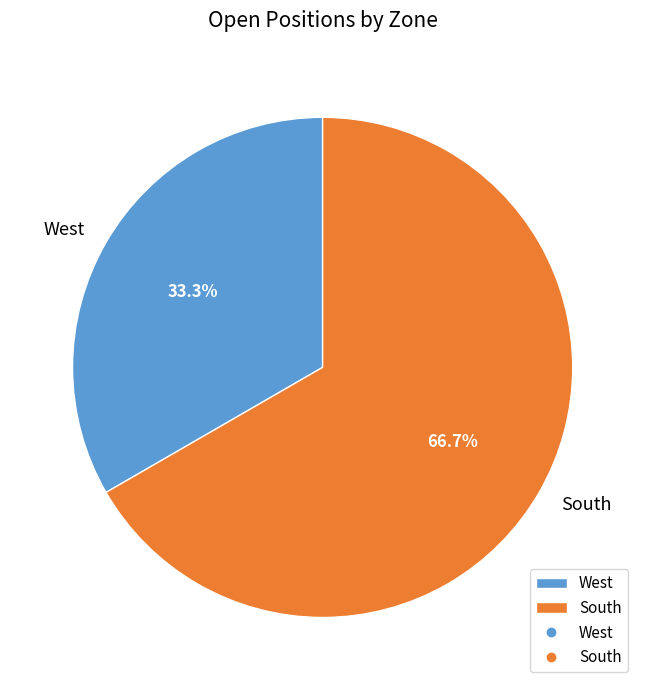

Rank the categories by value from lowest to highest.

West, South